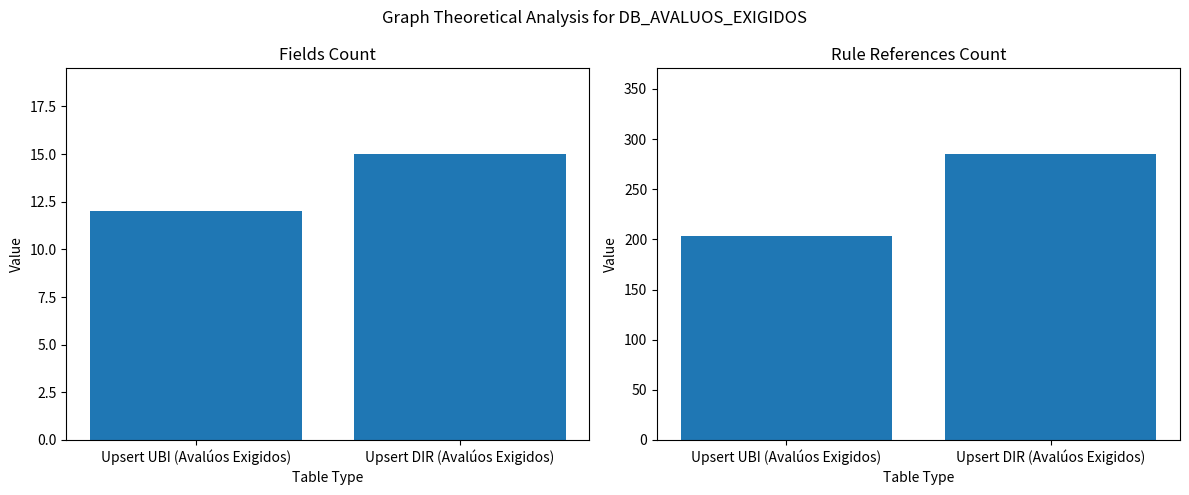

Which label corresponds to the smallest value in the chart?

Upsert UBI (Avalúos Exigidos)